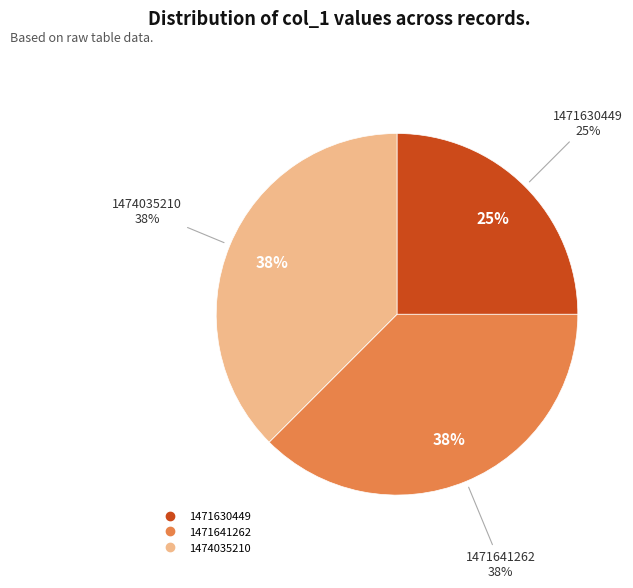

To the nearest percent, what is the difference between the 1474035210 and 1471630449 slice percentages?

12%